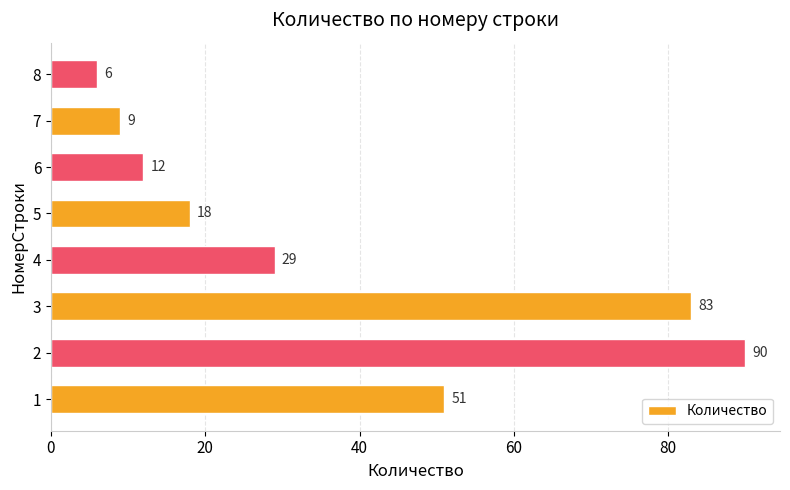

Which has a higher value, 6 or 8?

6